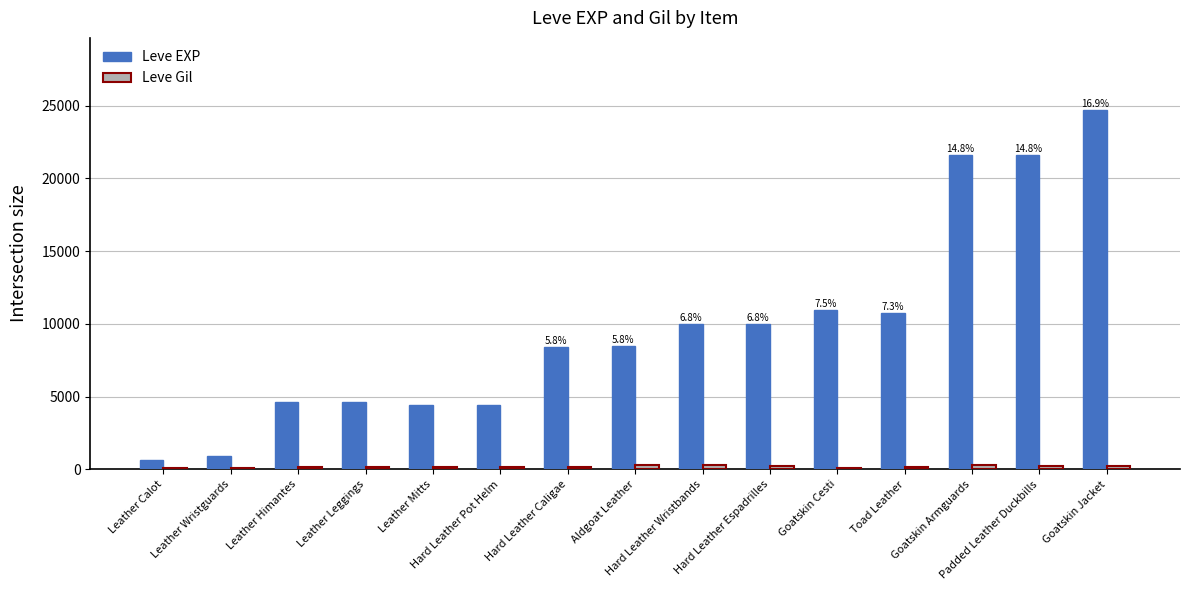

What is the maximum value shown in the chart?

24710